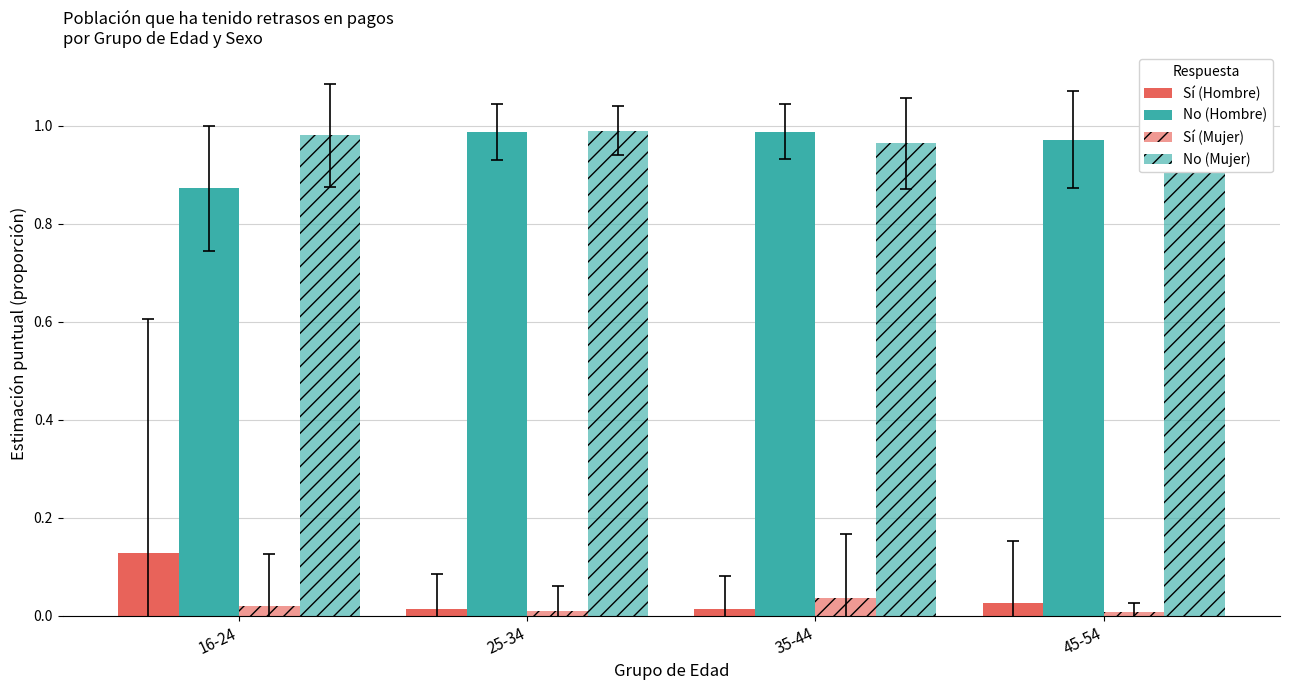

What is the greatest value displayed?

1.0